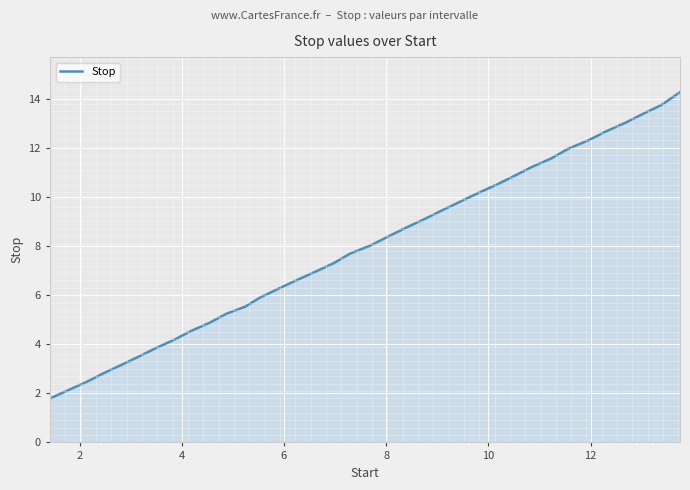

What is the difference between the maximum and minimum values?

12.5